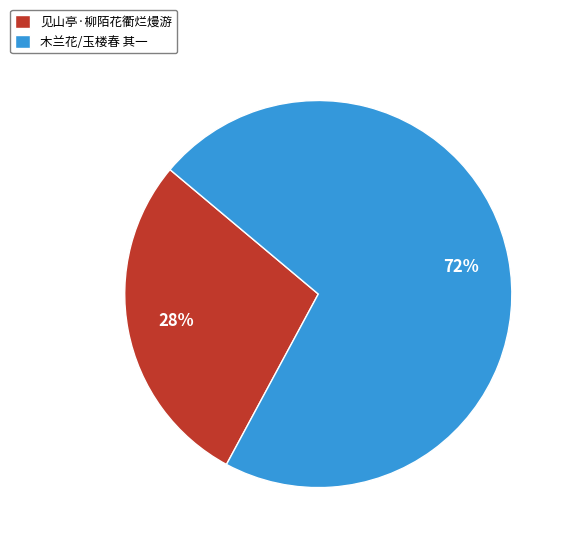

How many segments does this pie chart have?

2